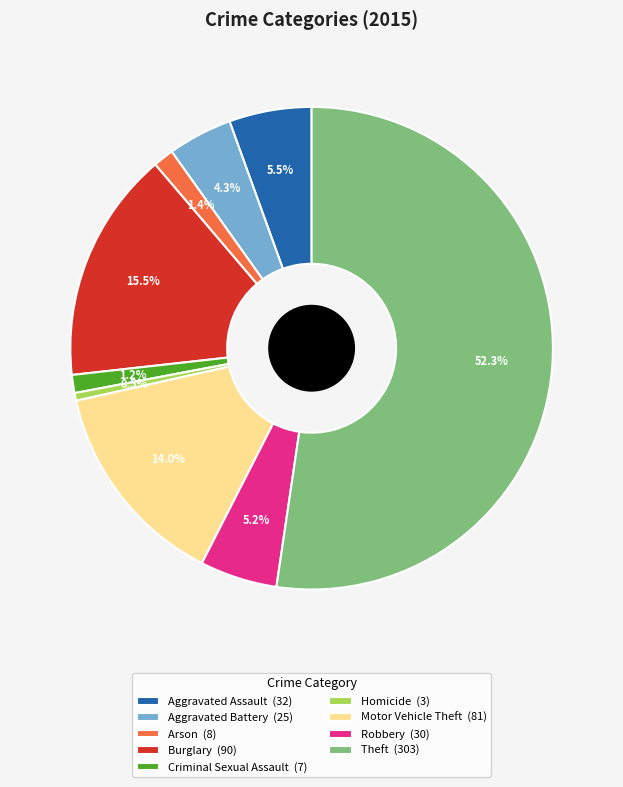

How many slices are in this pie chart?

9